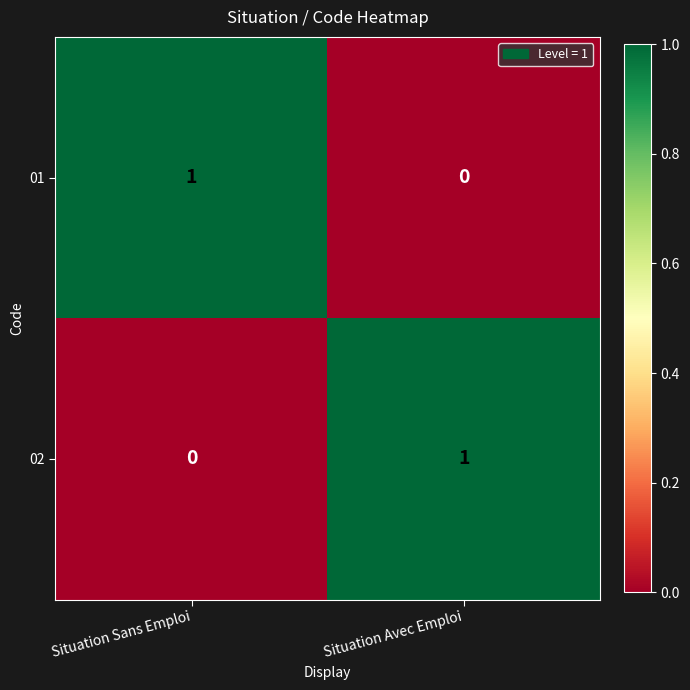

At which label is 01 closest to 0?

Situation Avec Emploi